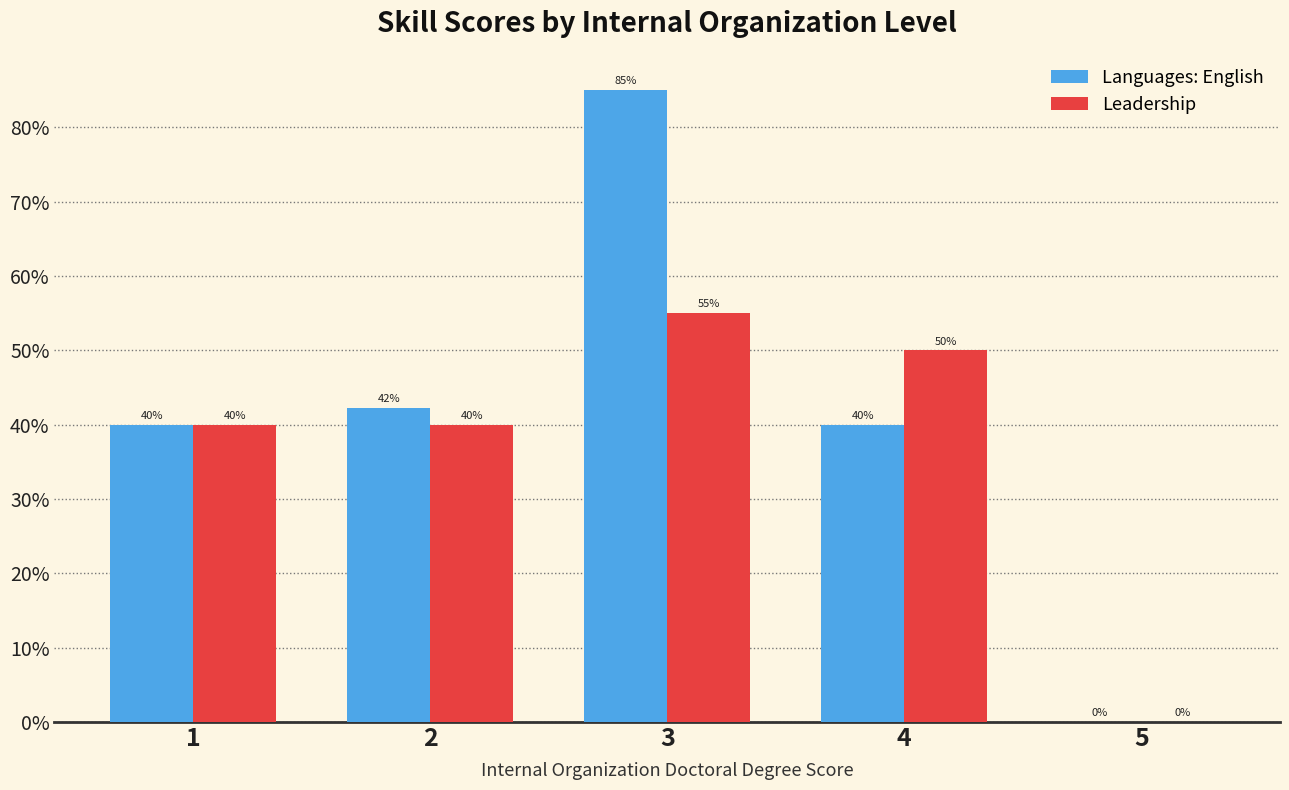

At which category is the sum across all series the highest?

3